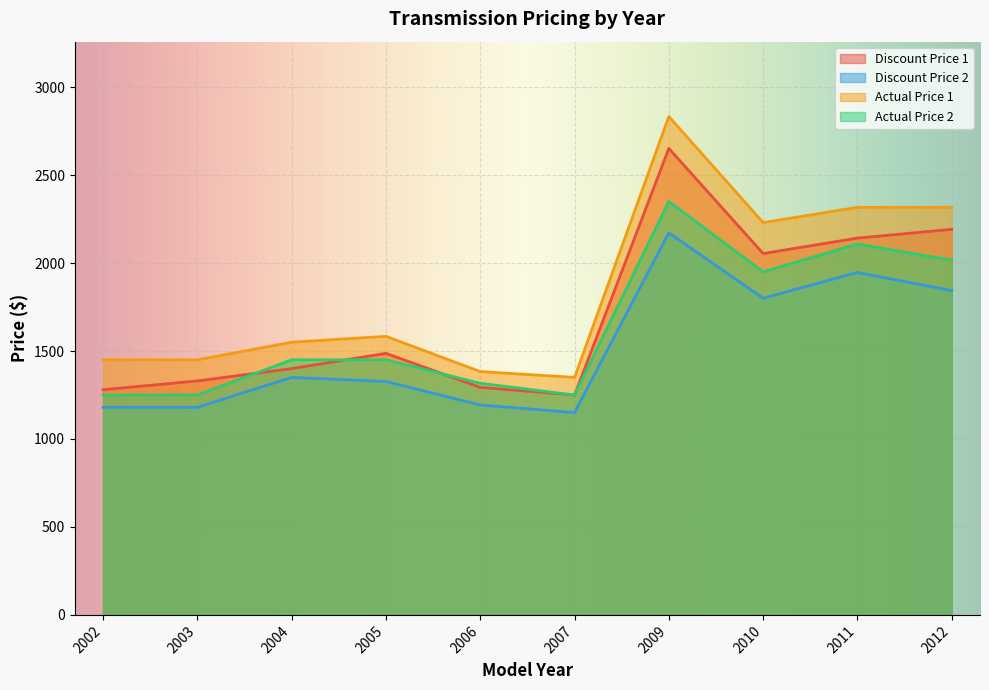

True or false: Actual Price 1 and Discount Price 1 cross at least once.

False